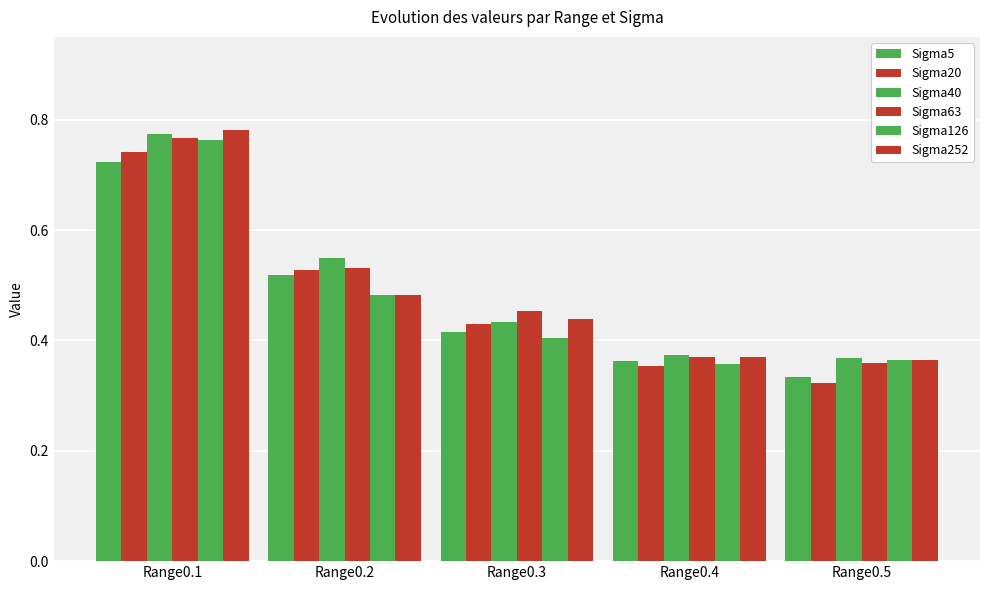

How many groups of bars are there?

5